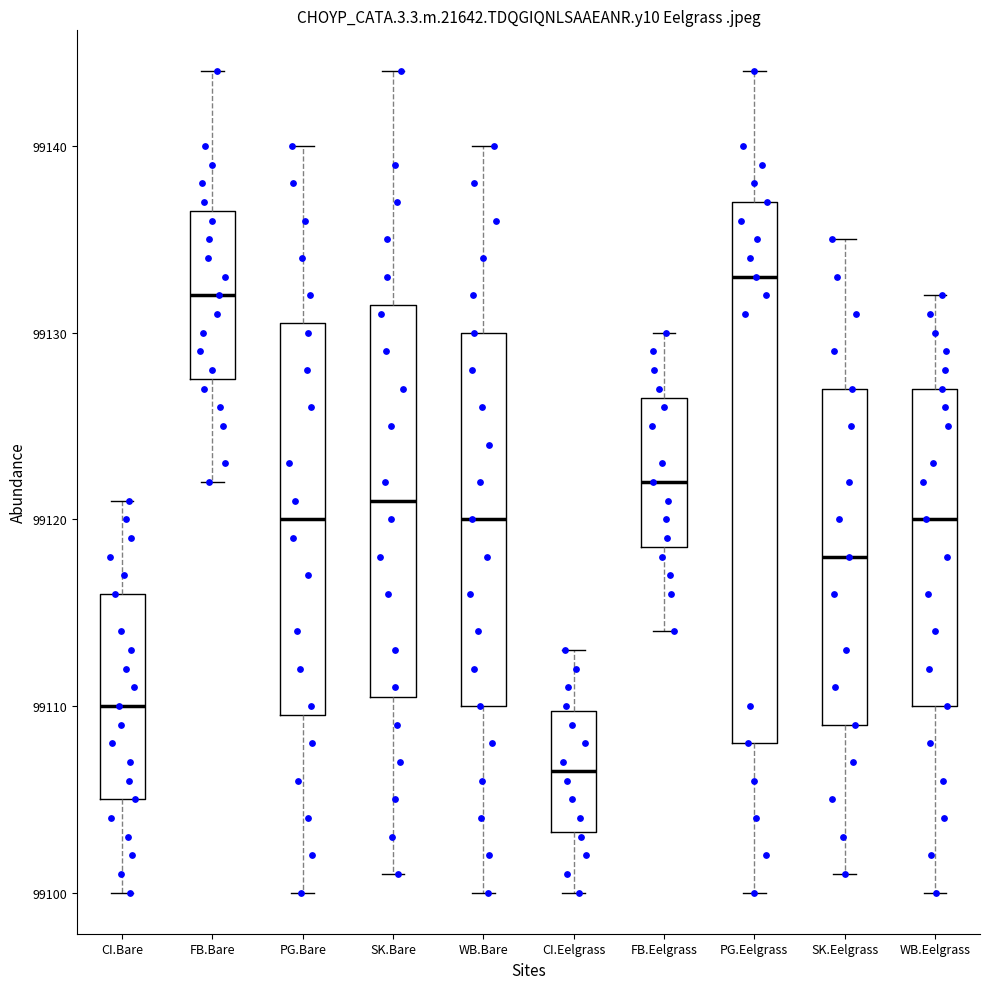

Reading left to right, read every box against the y-axis: the position of its median line, the range the box covers, and the ends of its whiskers. The values are not printed on the chart, so give them approximately, as read against the axis.

CI.Bare: median 99110, box 99105 to 99116, whiskers 99100 to 99121
FB.Bare: median 99132, box 99128 to 99137, whiskers 99122 to 99144
PG.Bare: median 99120, box 99110 to 99131, whiskers 99100 to 99140
SK.Bare: median 99121, box 99111 to 99132, whiskers 99101 to 99144
WB.Bare: median 99120, box 99110 to 99130, whiskers 99100 to 99140
CI.Eelgrass: median 99107, box 99103 to 99110, whiskers 99100 to 99113
FB.Eelgrass: median 99122, box 99119 to 99127, whiskers 99114 to 99130
PG.Eelgrass: median 99133, box 99108 to 99137, whiskers 99100 to 99144
SK.Eelgrass: median 99118, box 99109 to 99127, whiskers 99101 to 99135
WB.Eelgrass: median 99120, box 99110 to 99127, whiskers 99100 to 99132